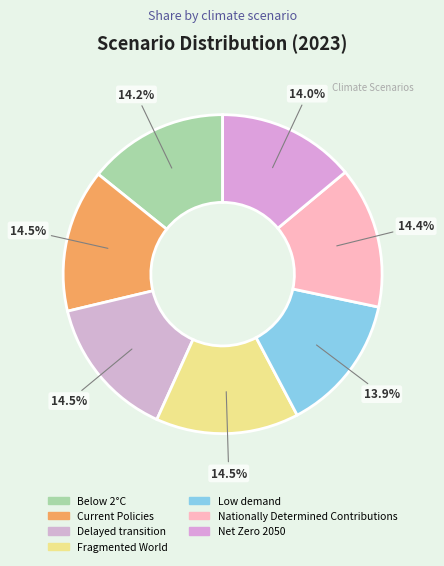

To the nearest percent, what is the average slice percentage?

14%